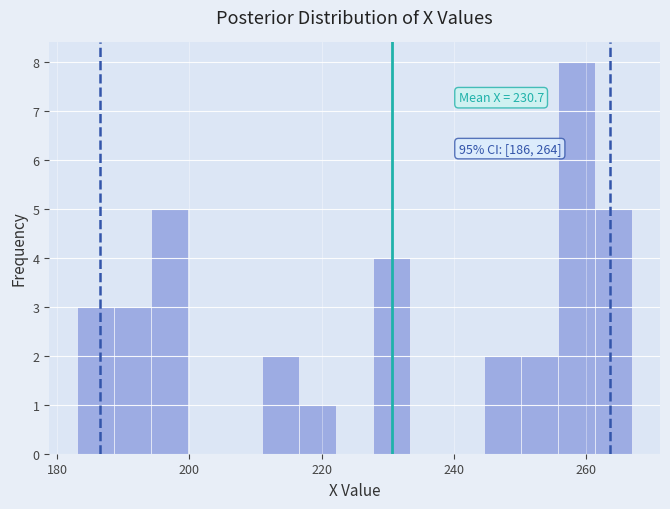

Around what value on the x-axis is the tallest bar? Give the approximate position of its centre, as read against the axis.

258